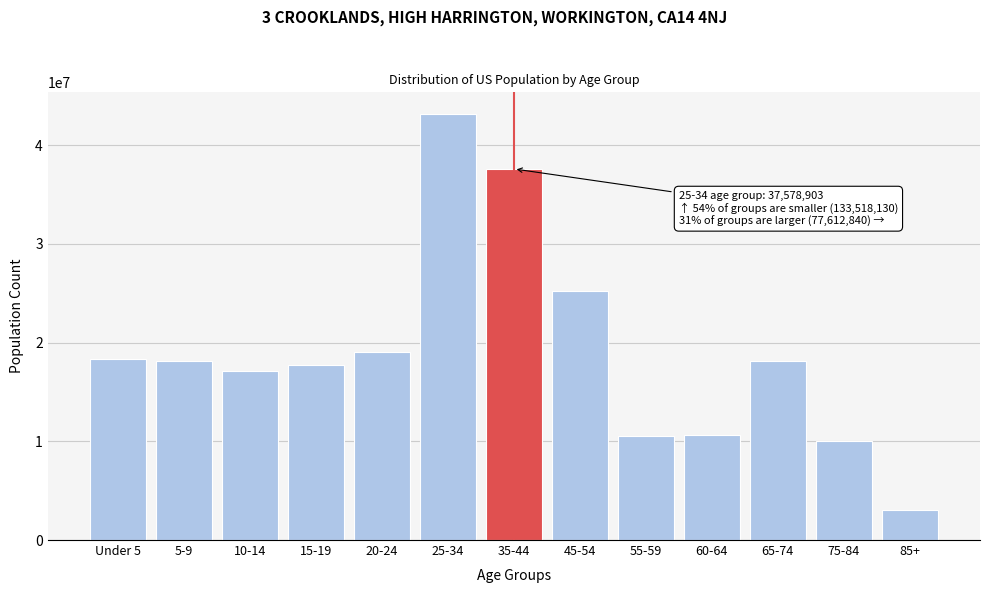

What is the label of the 12th bar from the right?

5-9